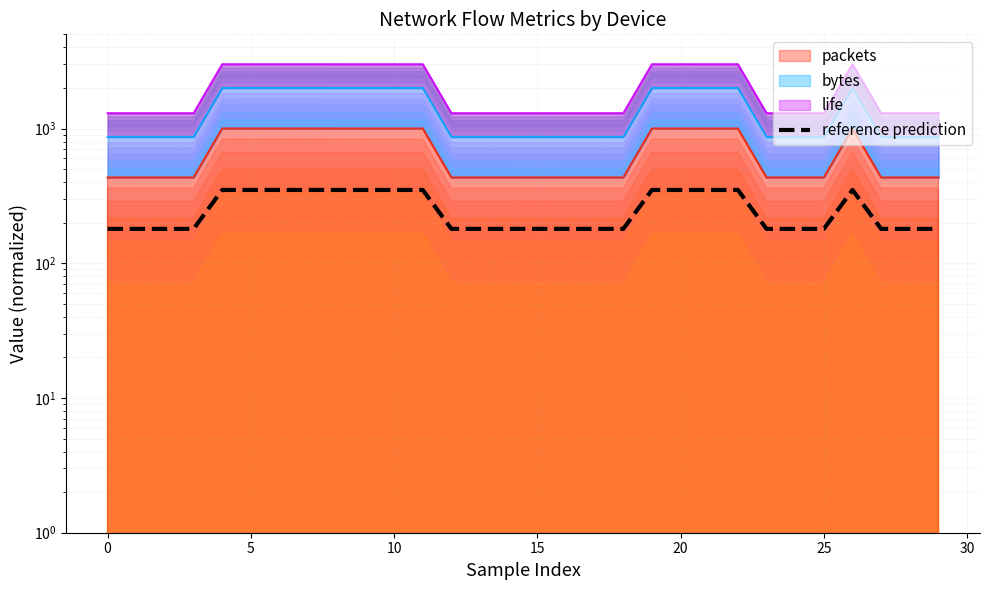

Reading left to right, what are all the values shown in this chart?

179.9	179.9	179.9	179.9	350.0	350.0	350.0	350.0	350.0	349.9	349.9	350.0	179.9	179.9	179.9	179.9	179.9	179.9	179.9	349.9	349.9	349.9	350.0	179.9	179.9	179.9	349.9	179.9	179.9	179.9